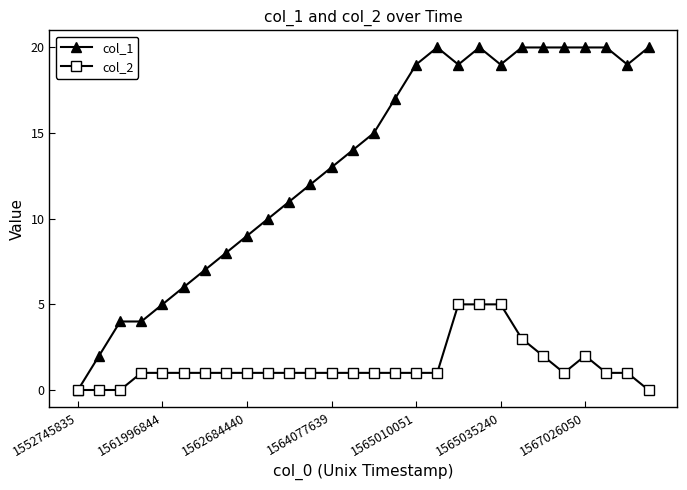

What is the greatest value displayed?

20